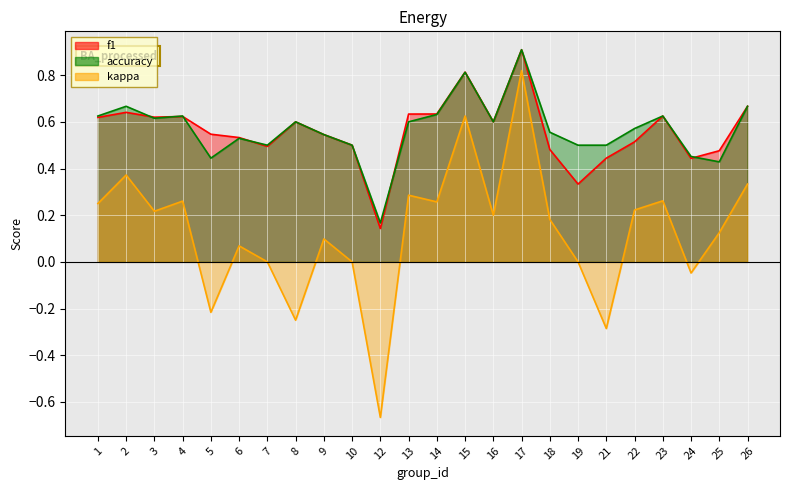

Rank the series by their maximum value, from lowest to highest.

kappa, f1, accuracy